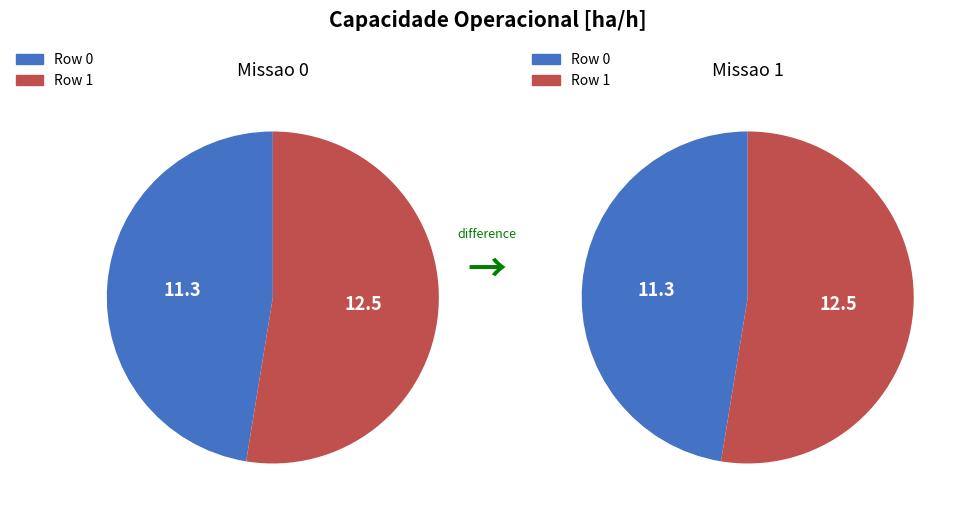

How many segments does this pie chart have?

2